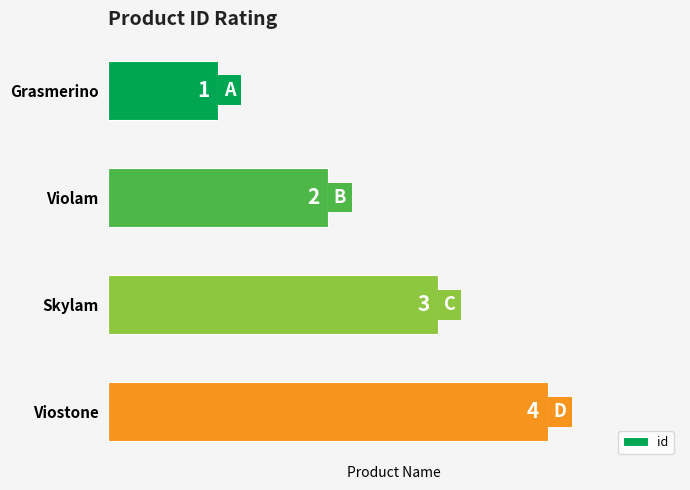

Which has a higher value, Violam or Viostone?

Viostone